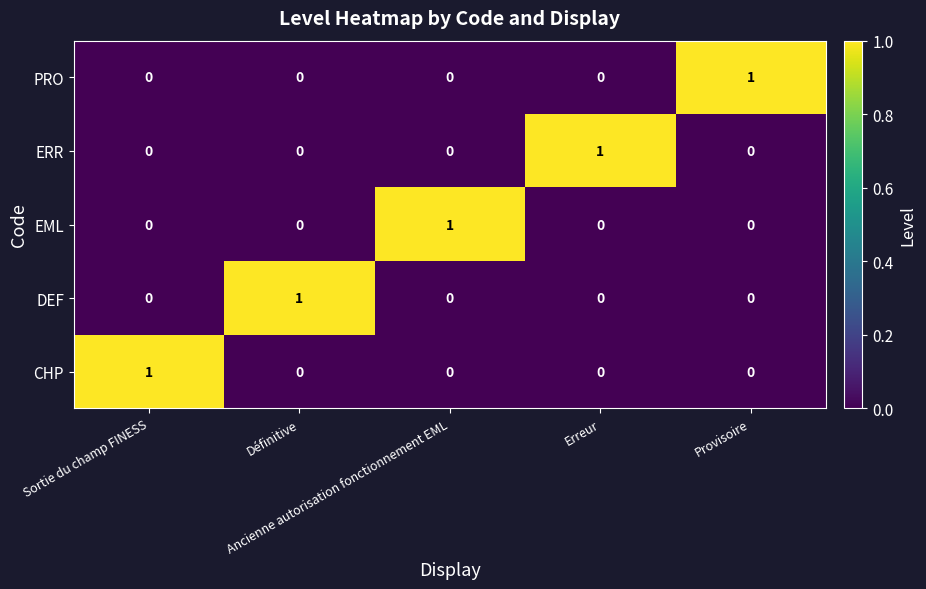

Count the EML values in the range 0 to 1.

5